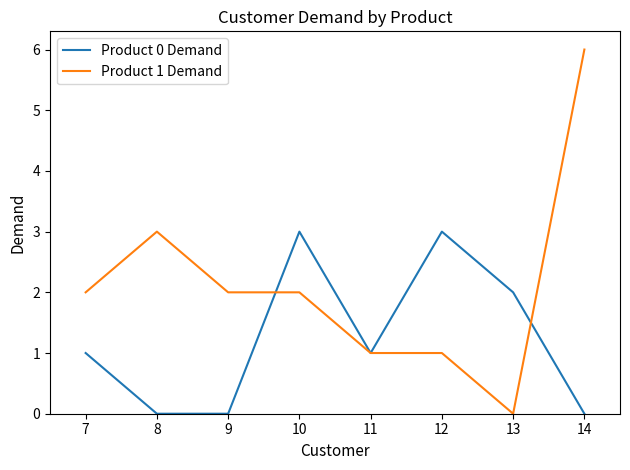

Where do Product 0 Demand and Product 1 Demand first cross each other?

9 and 10